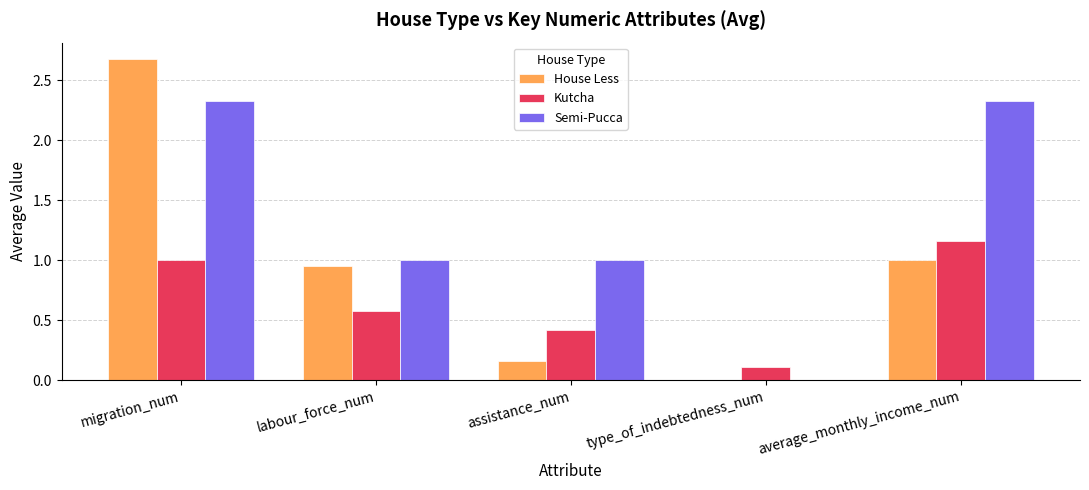

At which category is the sum across all series the highest?

migration_num